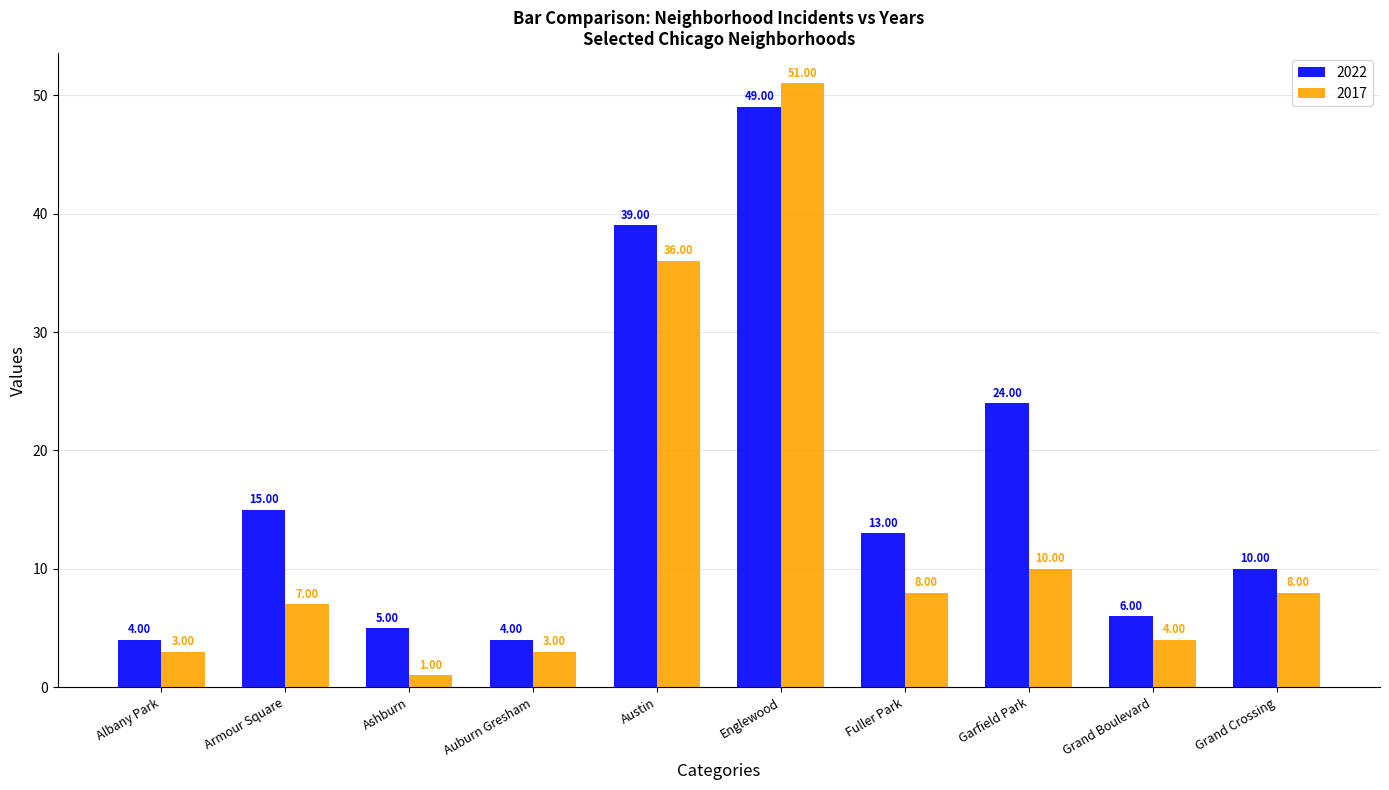

Is it true that 2022 equals 4 at Albany Park?

True